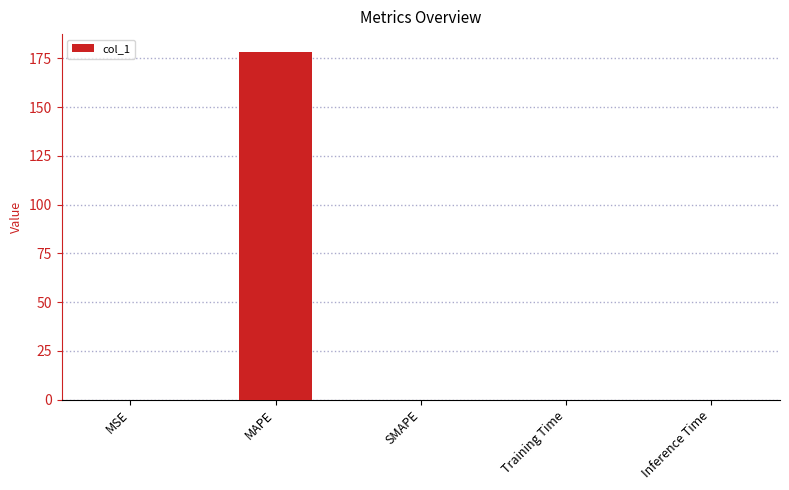

True or false: the data shows 0.0 at Inference Time.

True